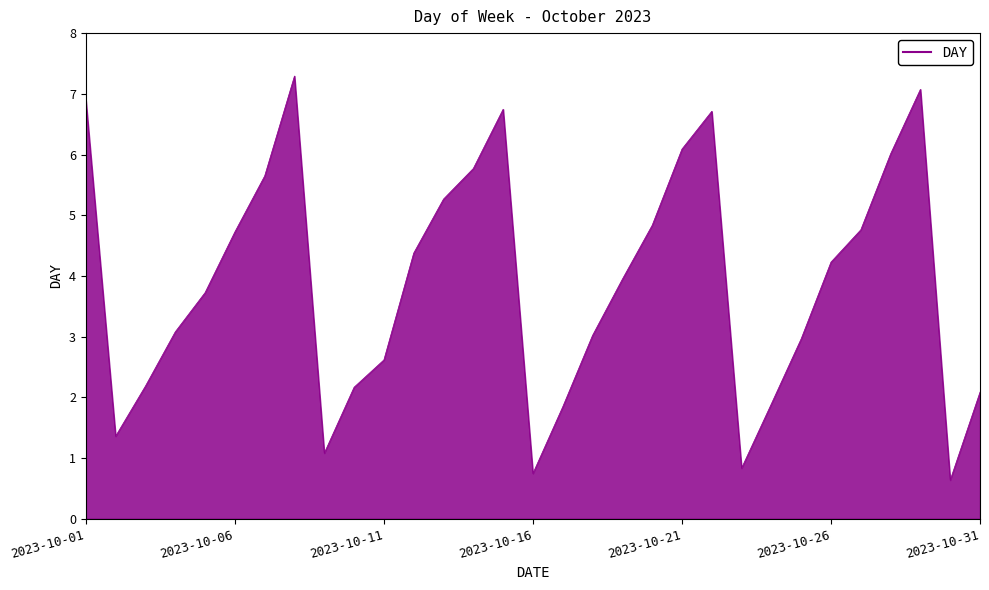

What is the maximum value shown in the chart?

7.3